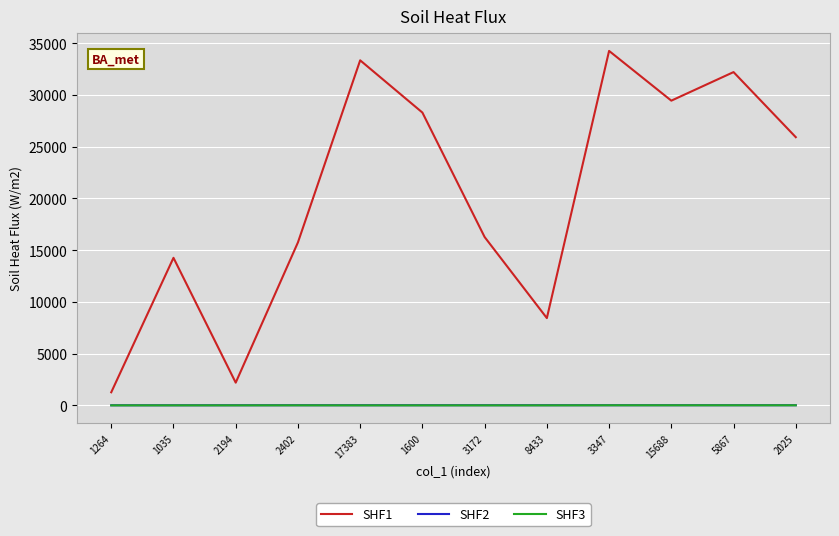

The value of SHF3 at 17383 is 0.0. True or false?

True